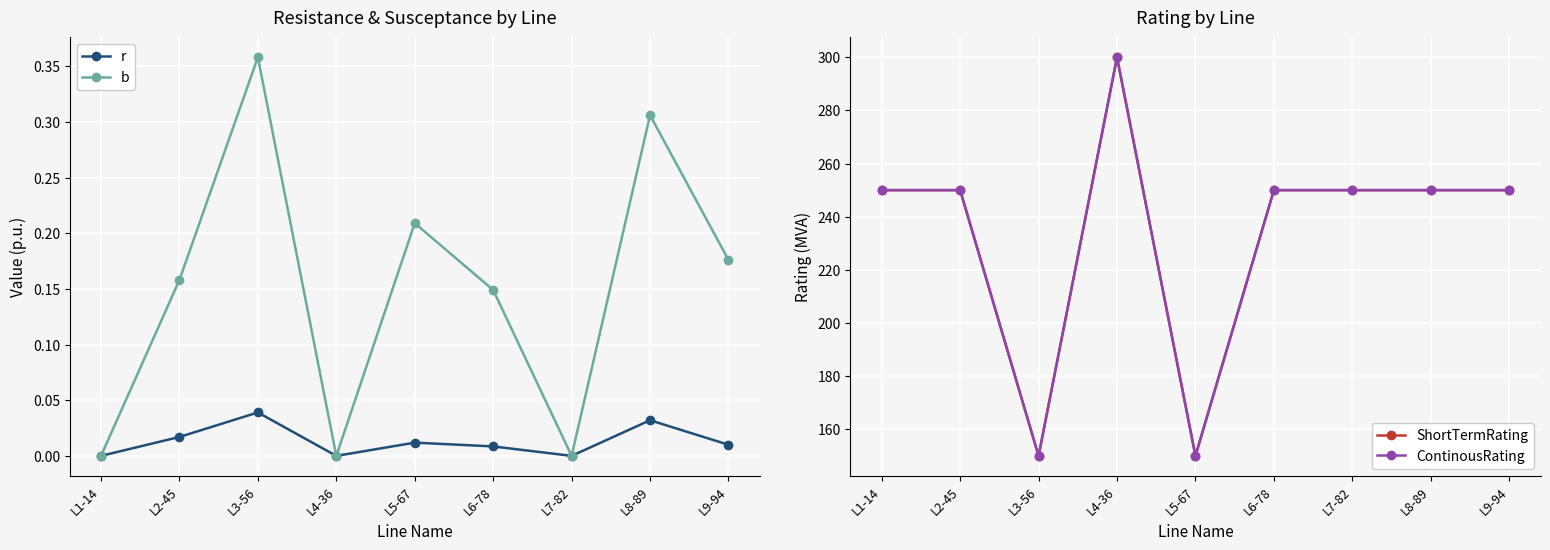

True or false: ContinousRating and ShortTermRating cross at least once.

False